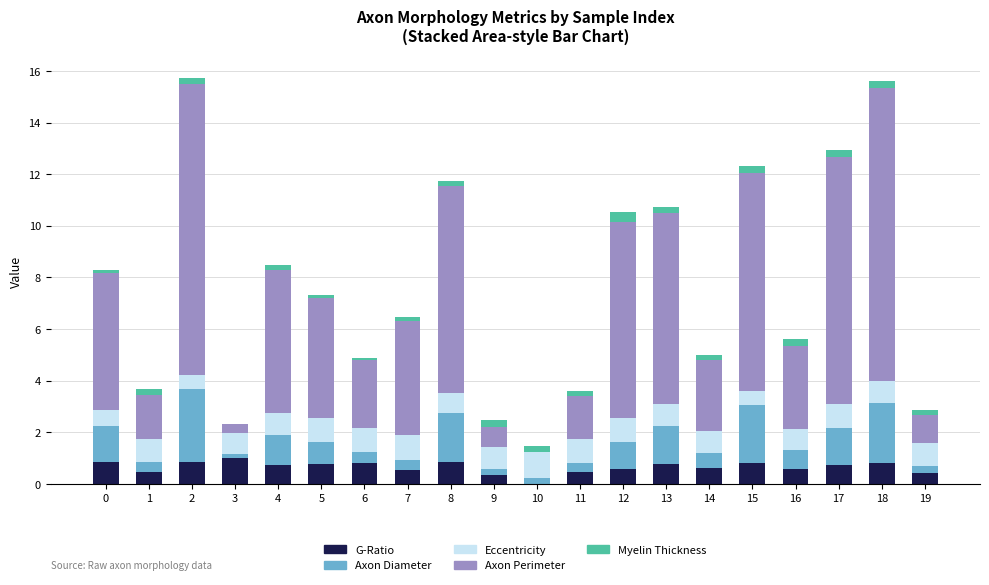

What is the maximum value for G-Ratio?

1.0